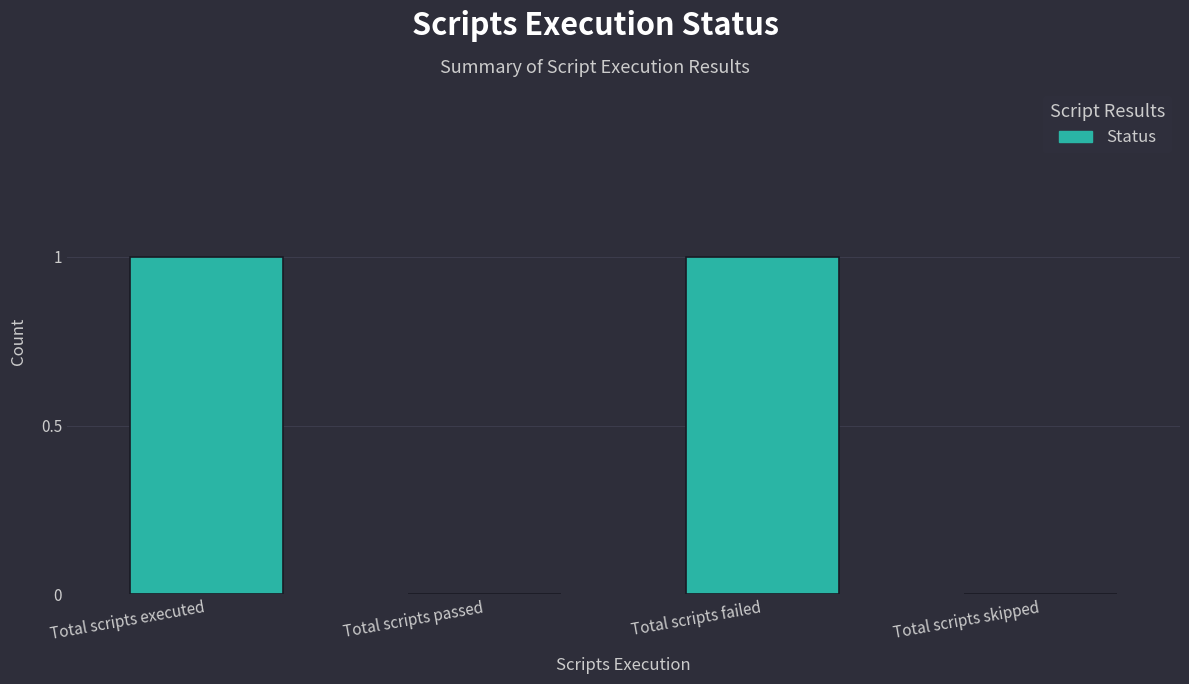

The chart shows a value of 0 at Total scripts executed. True or false?

False